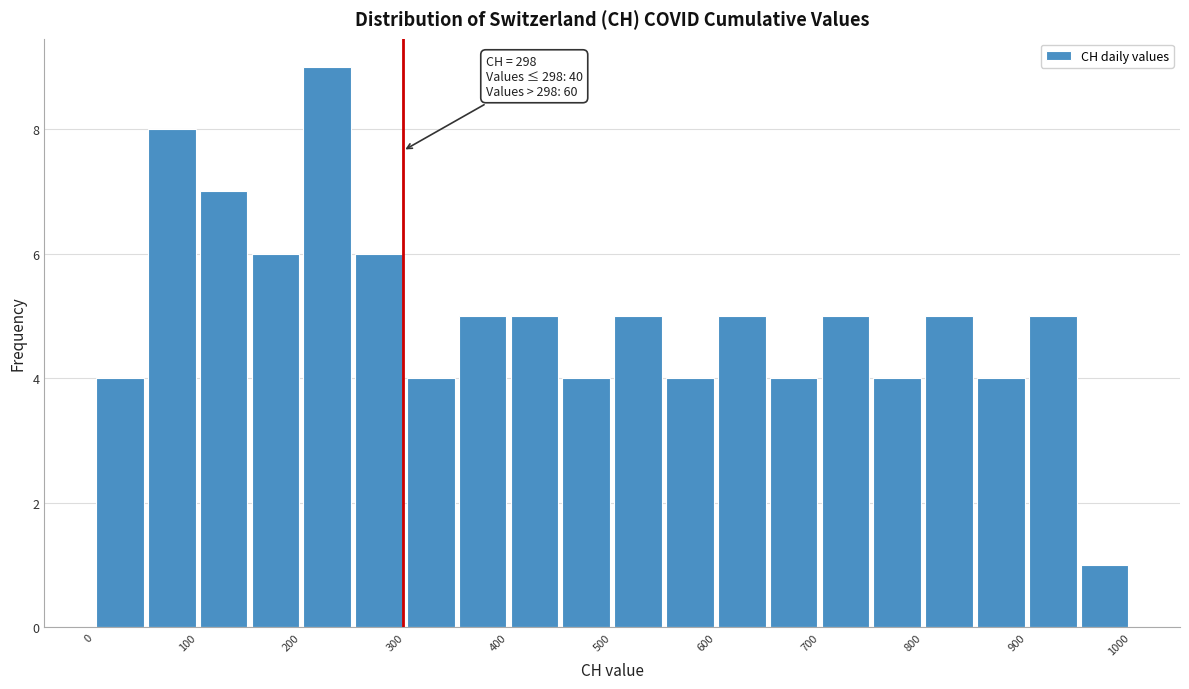

Over which range of the x-axis is the bar tallest?

200 to 250